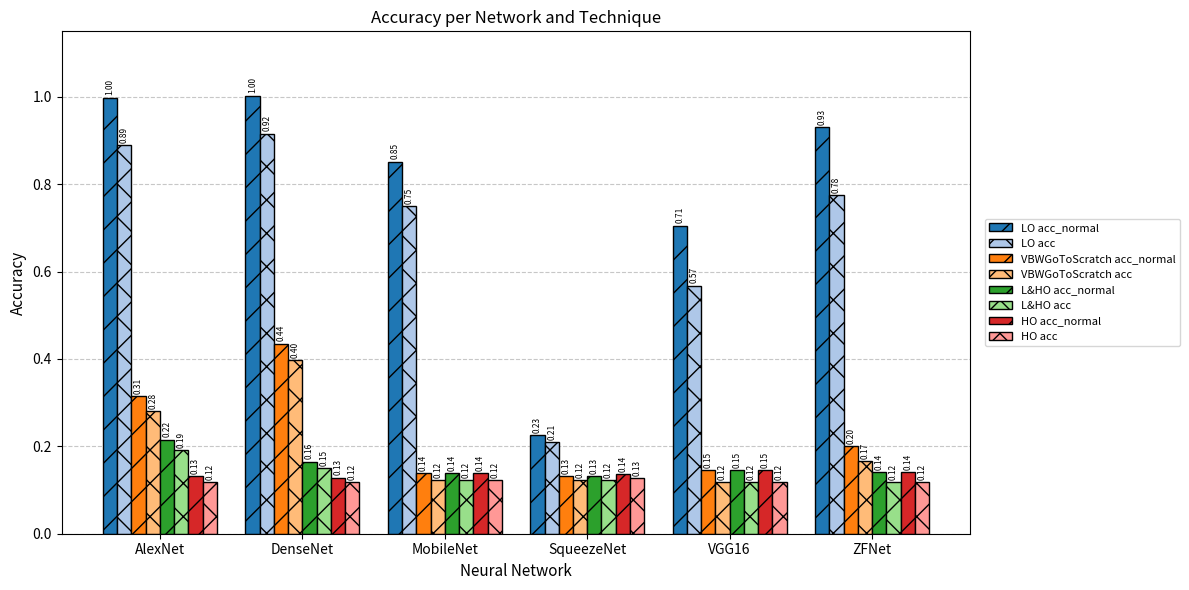

How many bars are there in total?

48